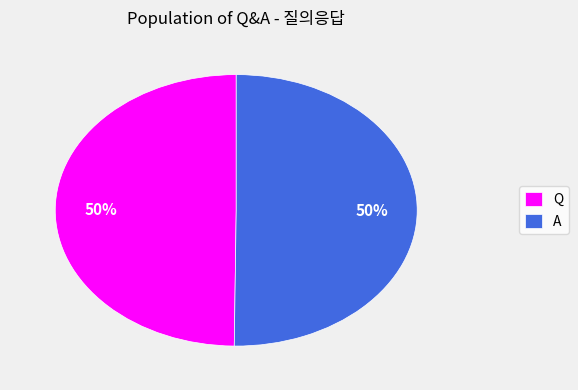

Is it true that Q is 57% of the pie?

False